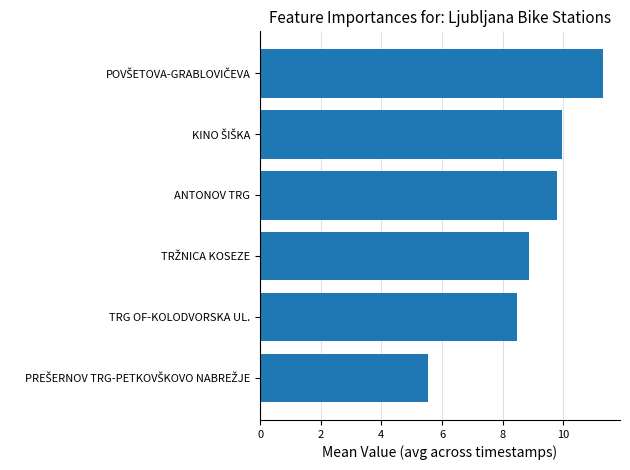

True or false: the data shows 9.8 at ANTONOV TRG.

True